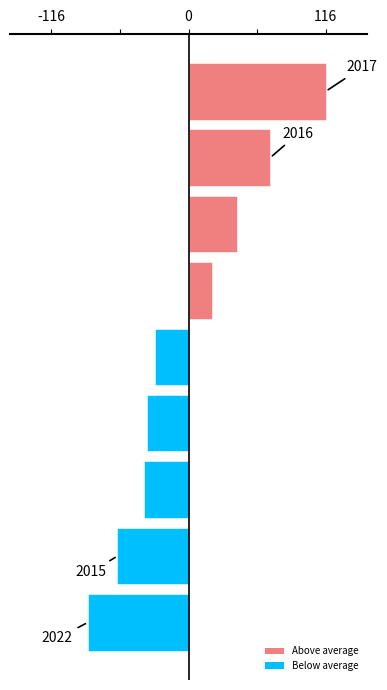

What is the difference between the maximum and minimum values?

201